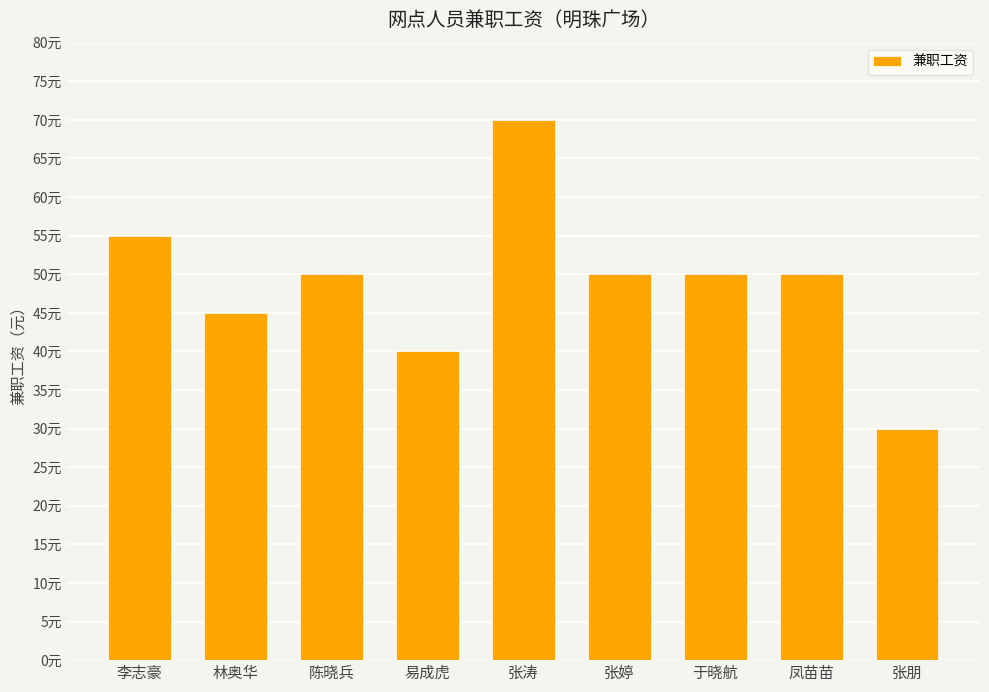

Between 于晓航 and 张朋, which is larger?

于晓航